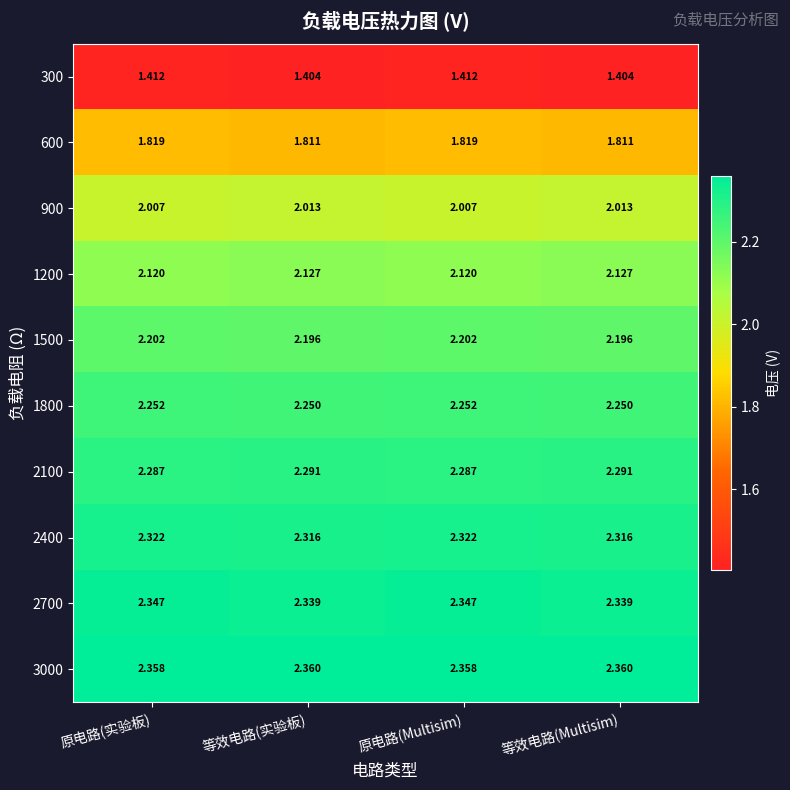

What is the spread (max minus min) of values at 等效电路(Multisim)?

1.0